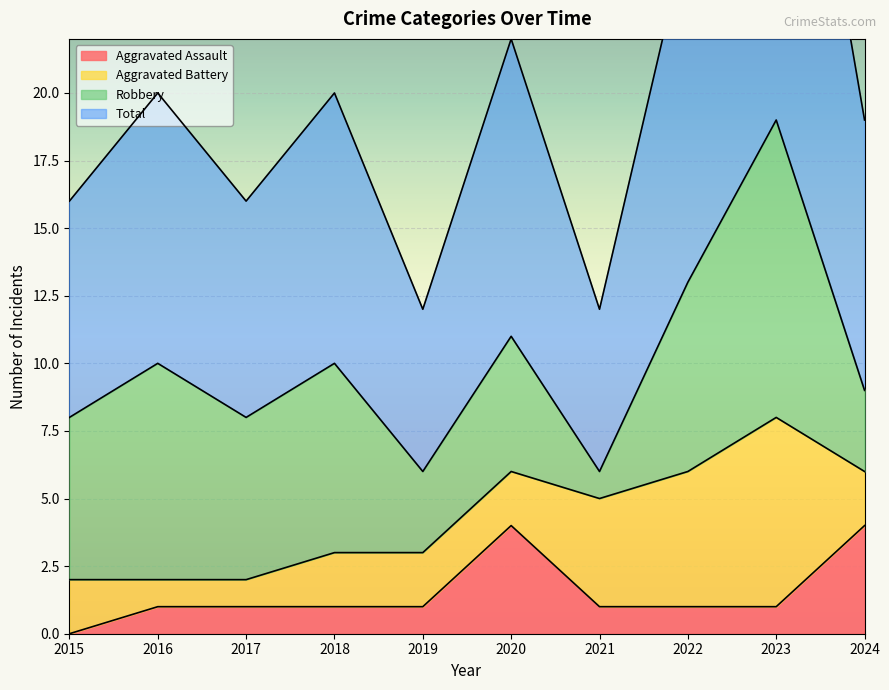

True or false: Aggravated Assault has a value of 1 at 2018.

True